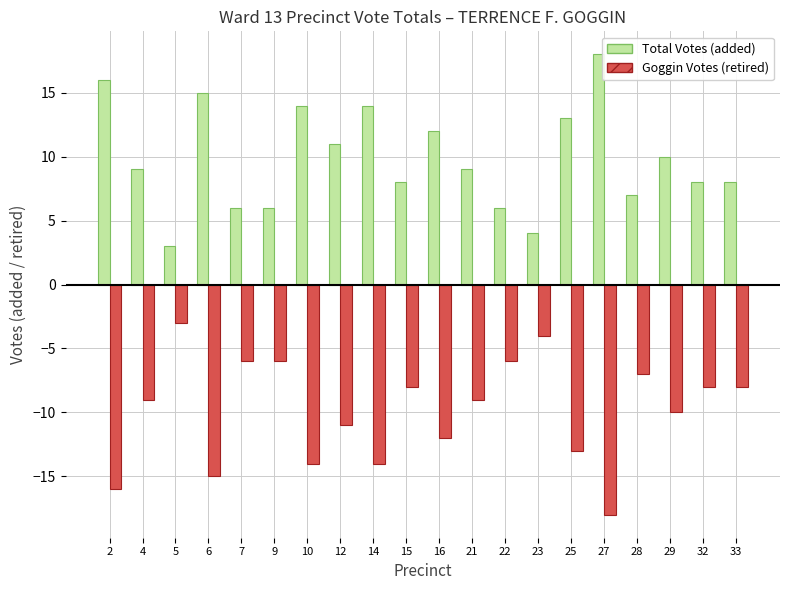

Which label corresponds to the largest value in the chart?

27